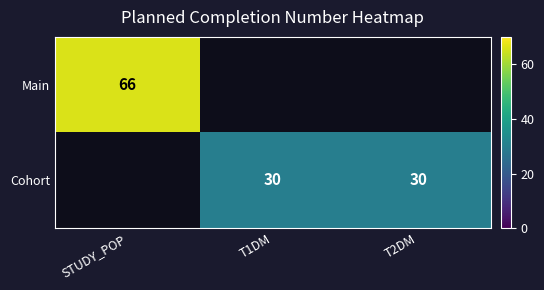

Count the number of data series in this chart.

2